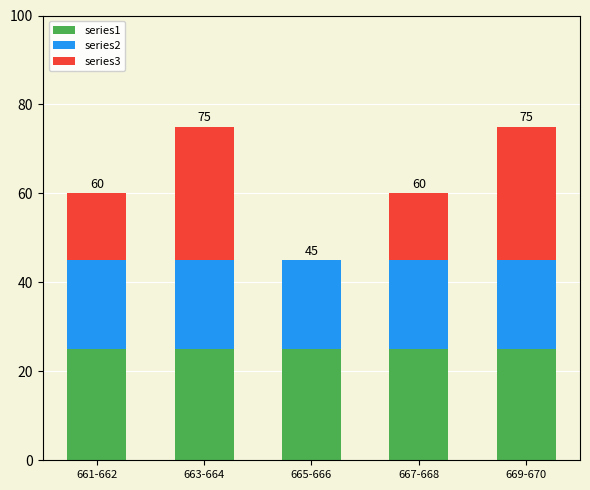

The series1 series shows 25 at 667-668. True or false?

True